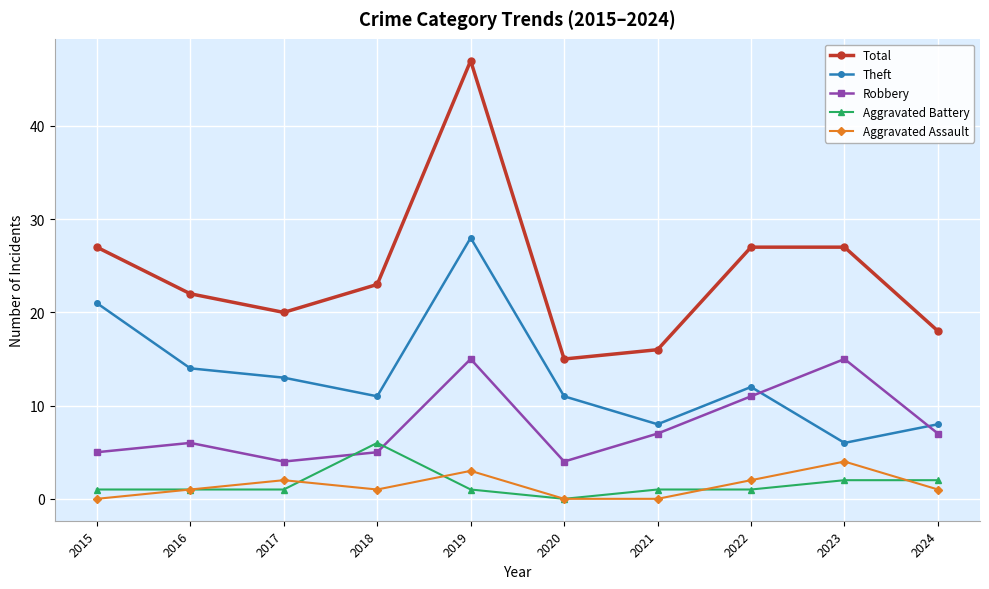

What is the value of the Theft point at the 10th from the left?

8